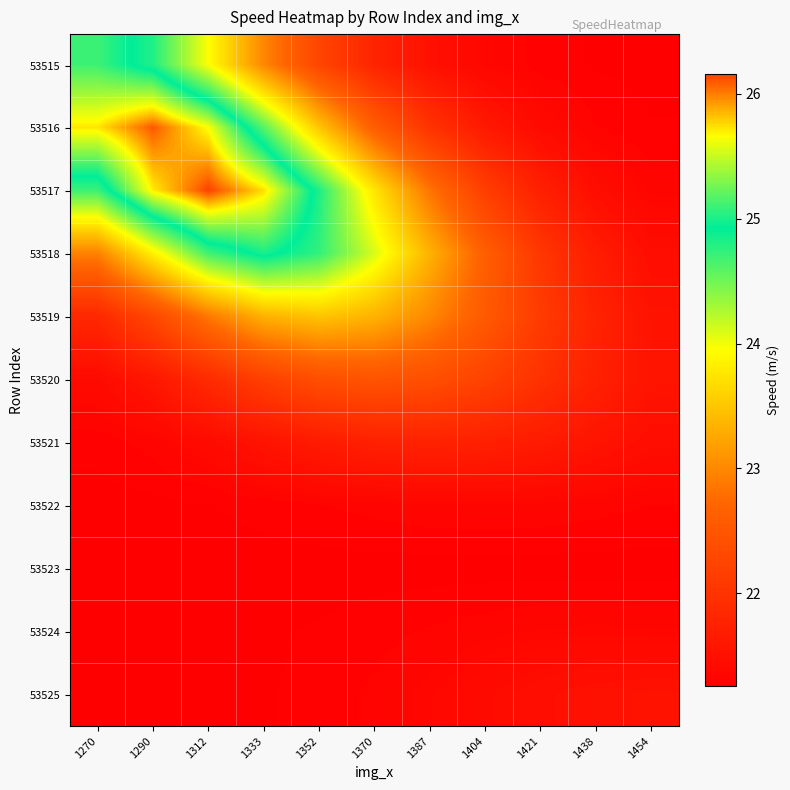

What is the spread (max minus min) of values at 1312?

4.9